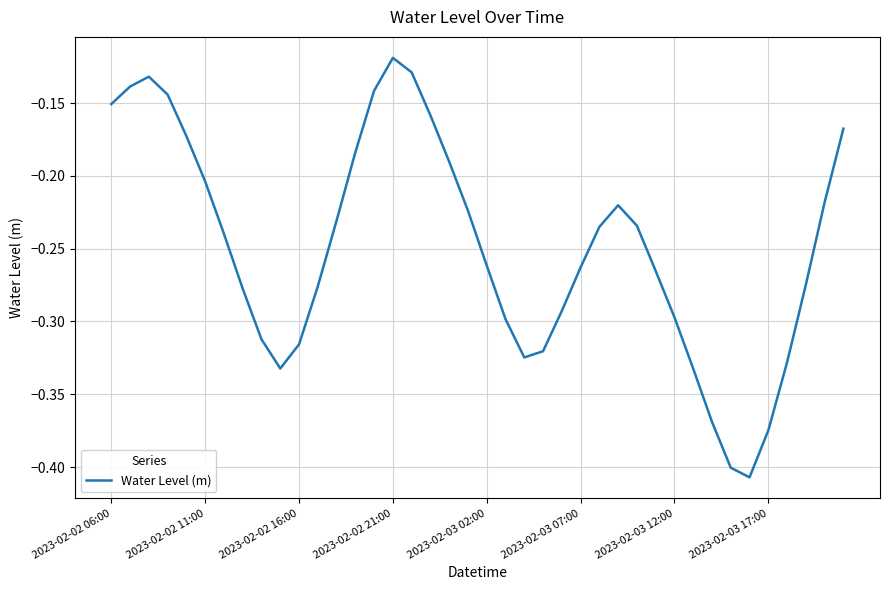

How many lines are shown in the chart?

1